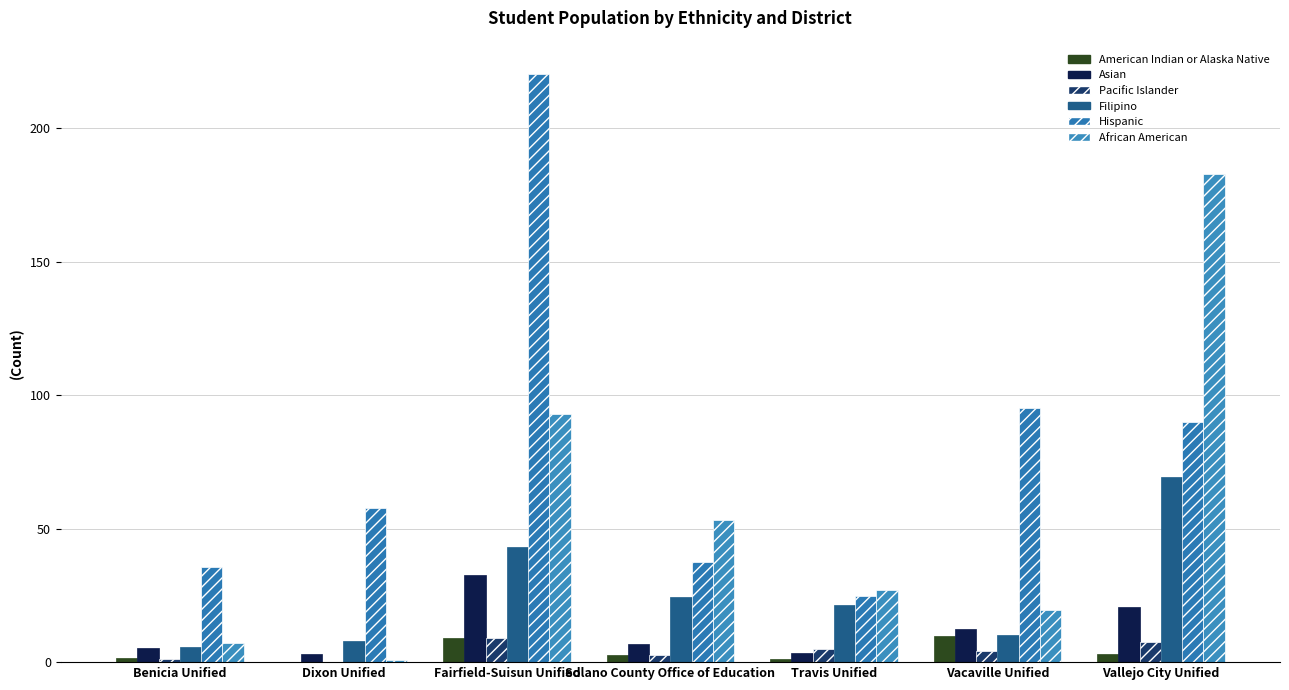

Reading right to left, extract all data points from this chart.

American Indian or Alaska Native: 3.0	9.8	1.0	2.9	9.2	0.0	1.5
Asian: 20.6	12.5	3.2	6.7	32.8	3.2	5.4
Pacific Islander: 7.4	4.1	5.0	2.7	9.2	0.0	1.0
Filipino: 69.5	10.3	21.2	24.6	43.2	8.0	5.7
Hispanic: 90.0	95.3	24.8	37.6	220.3	57.7	35.7
African American: 182.9	19.7	27.0	53.2	93.2	0.7	7.0